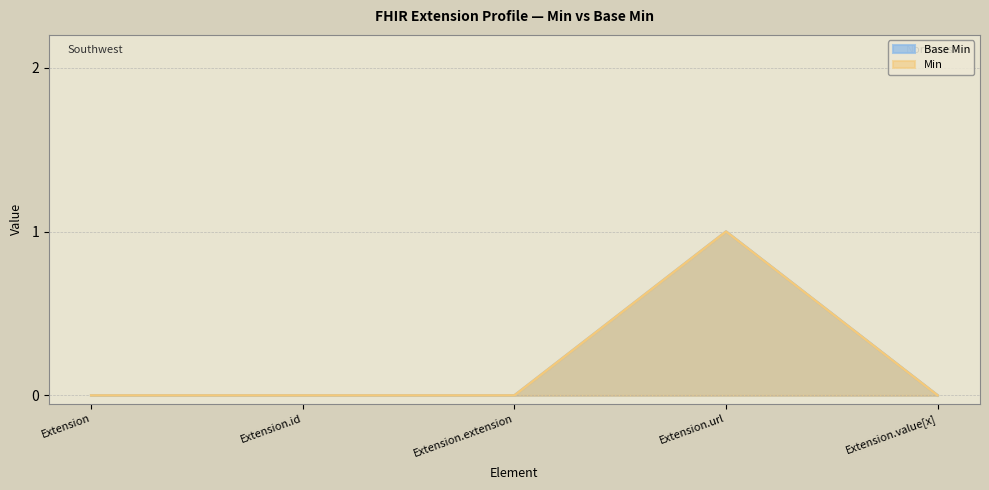

Between Extension.extension and Extension.url, which series saw the biggest shift?

Base Min